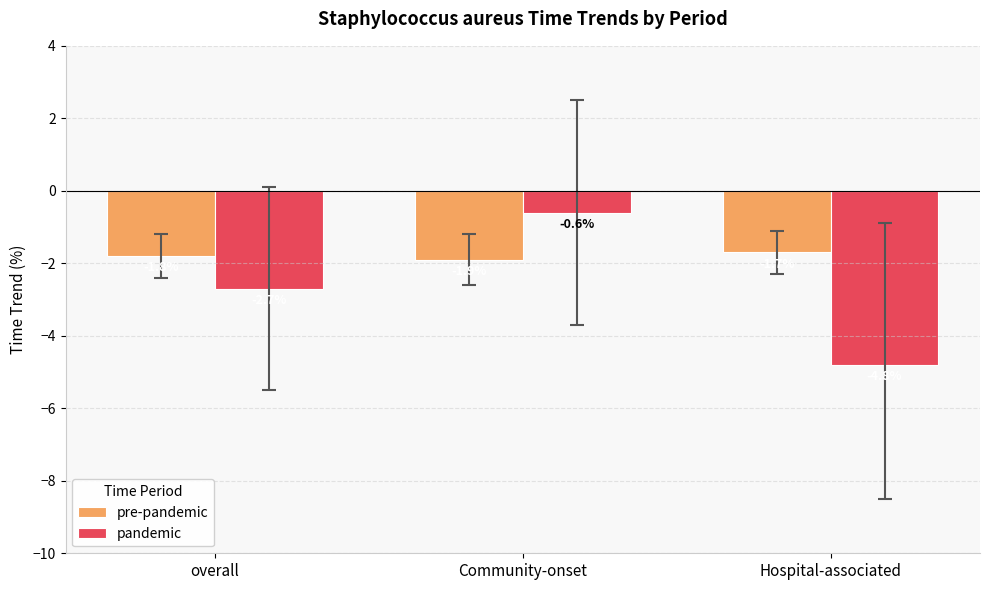

How many data points does each series have?

3